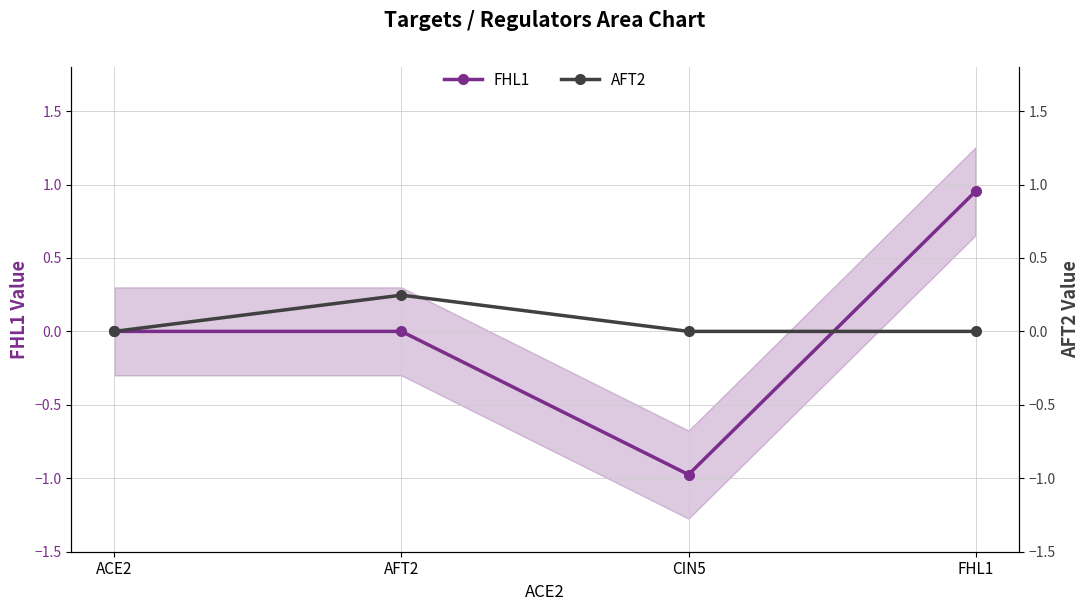

Where do AFT2 and FHL1 first cross each other?

CIN5 and FHL1